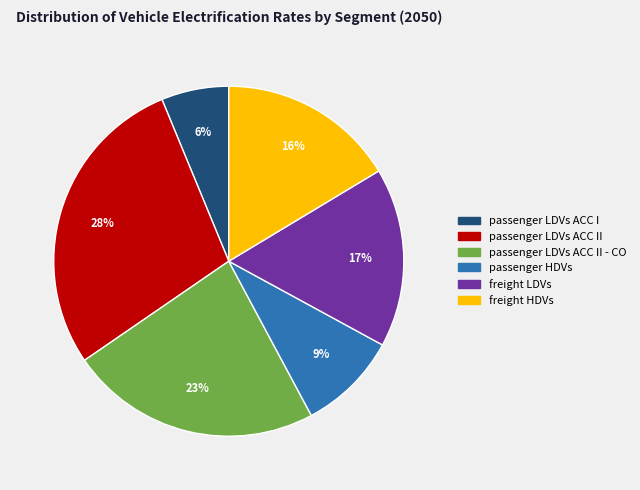

Is there a majority slice in this chart?

No